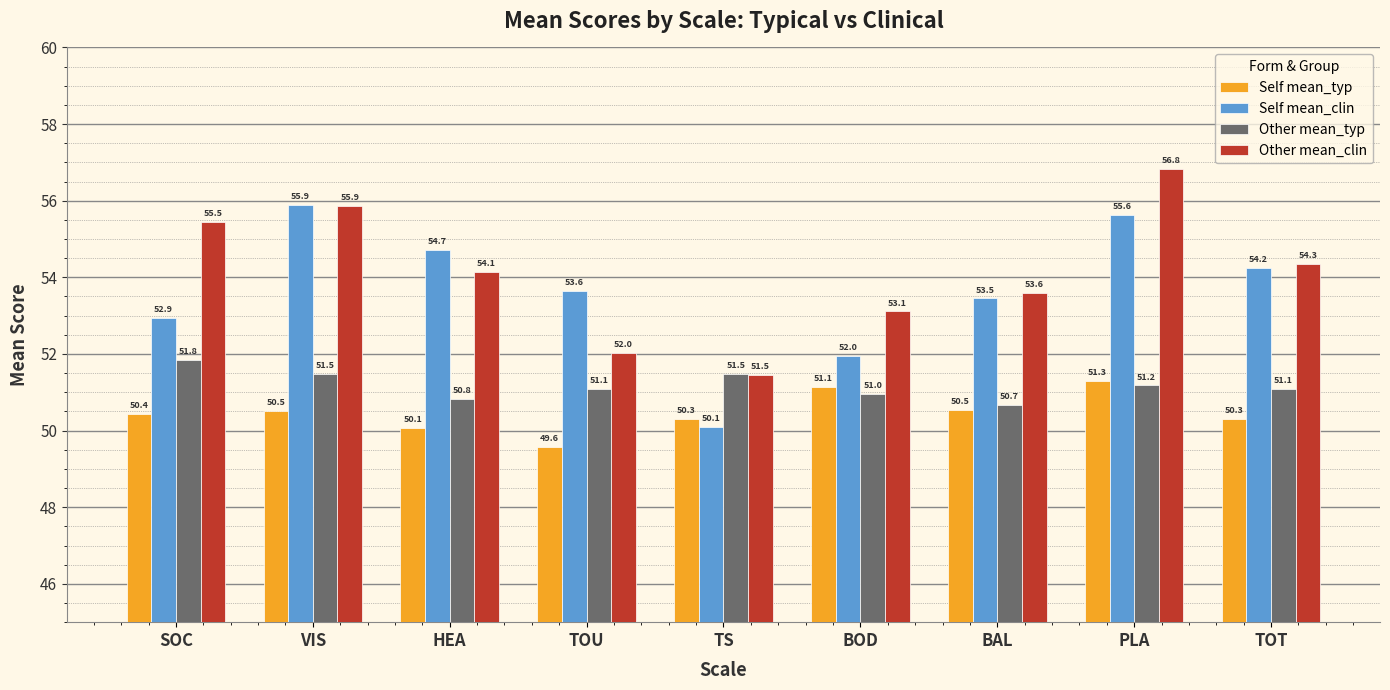

What position from the right is PLA?

2